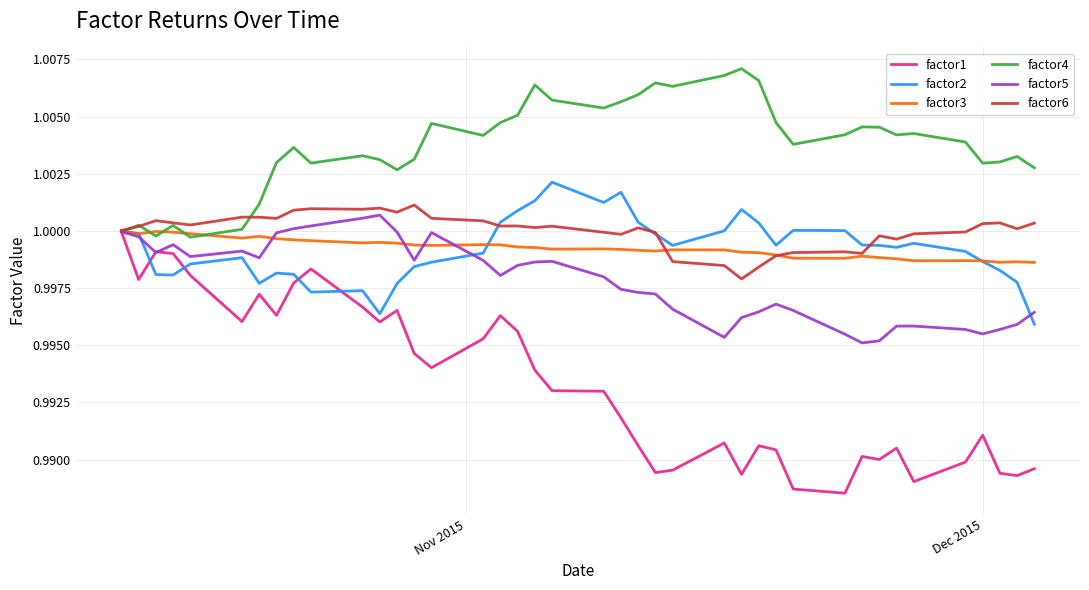

Count the number of categories in the chart.

40